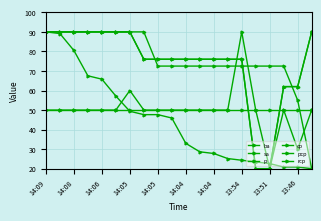

Does the chart have visible grid lines?

Yes